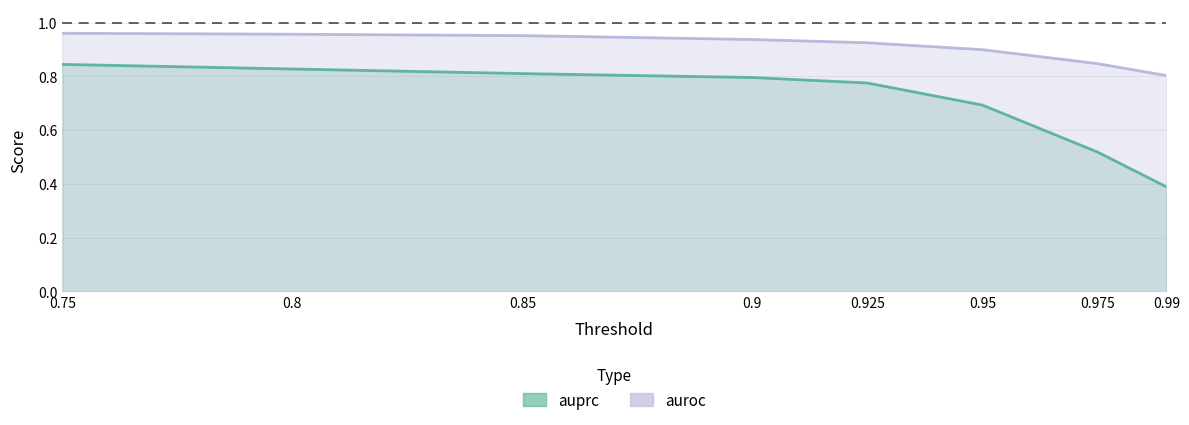

The value of auroc at 0.99 is 0.2. True or false?

False